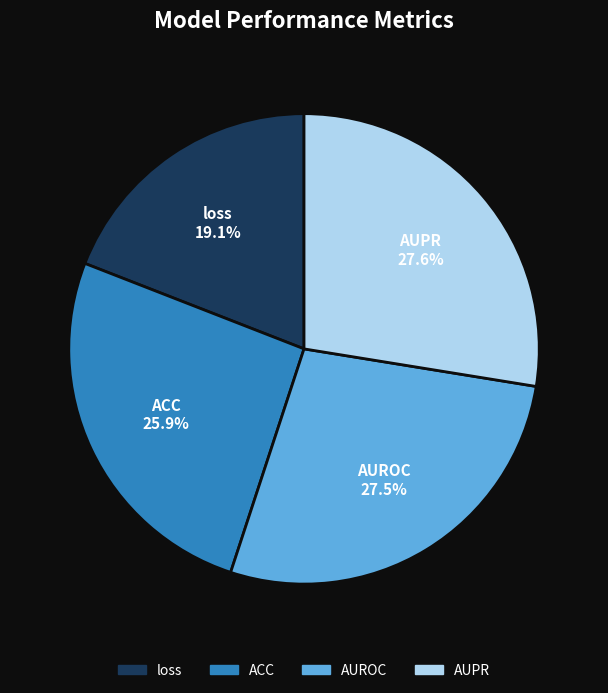

True or false: ACC accounts for 26% of the total.

True